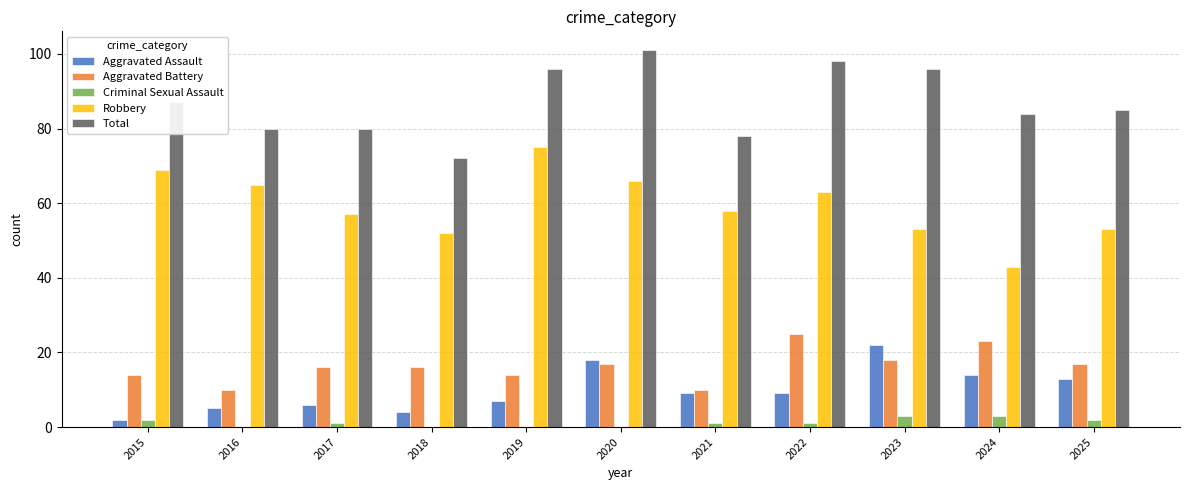

Reading right to left, transcribe all the data shown in this chart.

Aggravated Assault: 2025=13	2024=14	2023=22	2022=9	2021=9	2020=18	2019=7	2018=4	2017=6	2016=5	2015=2
Aggravated Battery: 2025=17	2024=23	2023=18	2022=25	2021=10	2020=17	2019=14	2018=16	2017=16	2016=10	2015=14
Criminal Sexual Assault: 2025=2	2024=3	2023=3	2022=1	2021=1	2020=0	2019=0	2018=0	2017=1	2016=0	2015=2
Robbery: 2025=53	2024=43	2023=53	2022=63	2021=58	2020=66	2019=75	2018=52	2017=57	2016=65	2015=69
Total: 2025=85	2024=84	2023=96	2022=98	2021=78	2020=101	2019=96	2018=72	2017=80	2016=80	2015=87